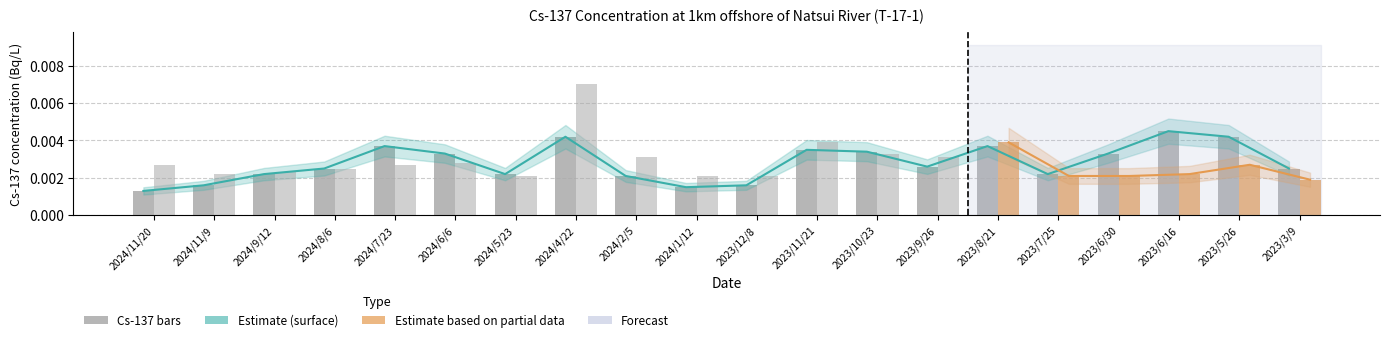

Between 2023/12/8 and 2023/3/9, which is larger?

2023/3/9